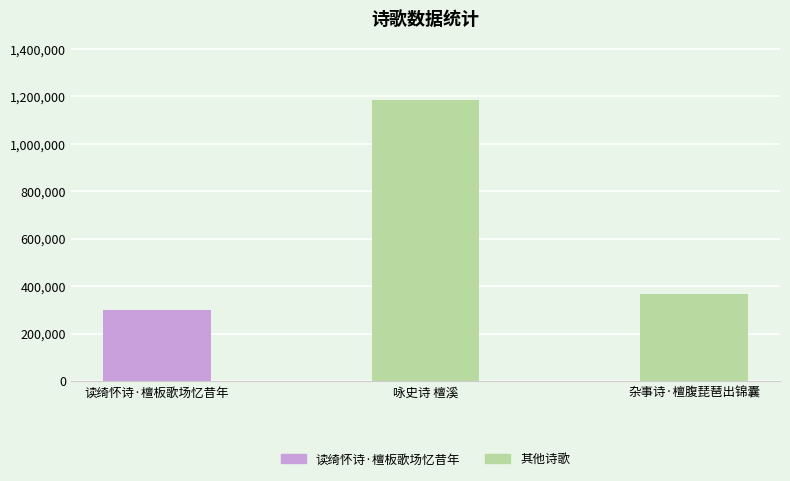

Read the value at 读绮怀诗·檀板歌场忆昔年.

301558